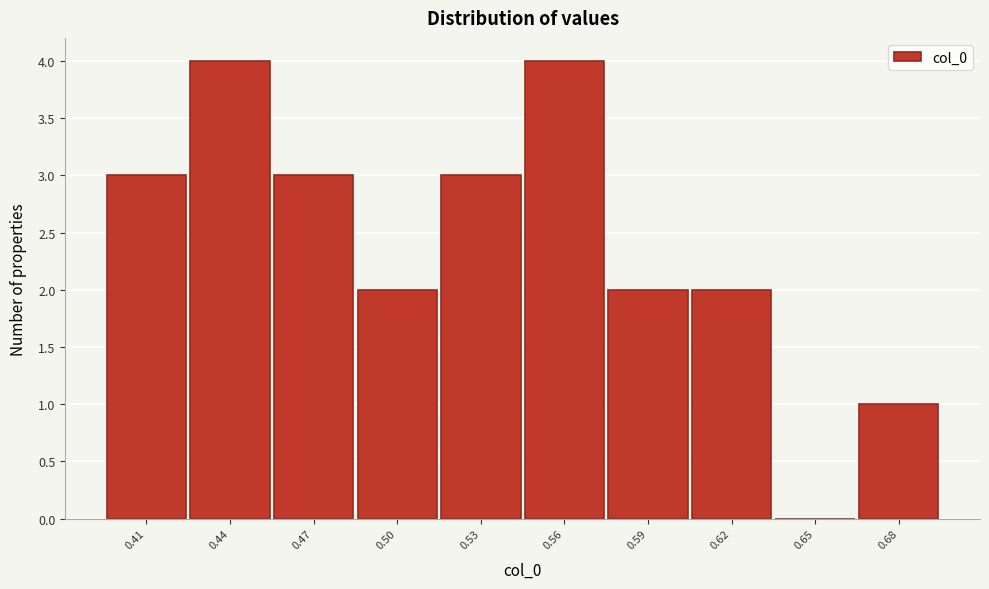

Reading left to right, what are all the values shown in this chart?

0.41=3	0.44=4	0.47=3	0.50=2	0.53=3	0.56=4	0.59=2	0.62=2	0.65=0	0.68=1